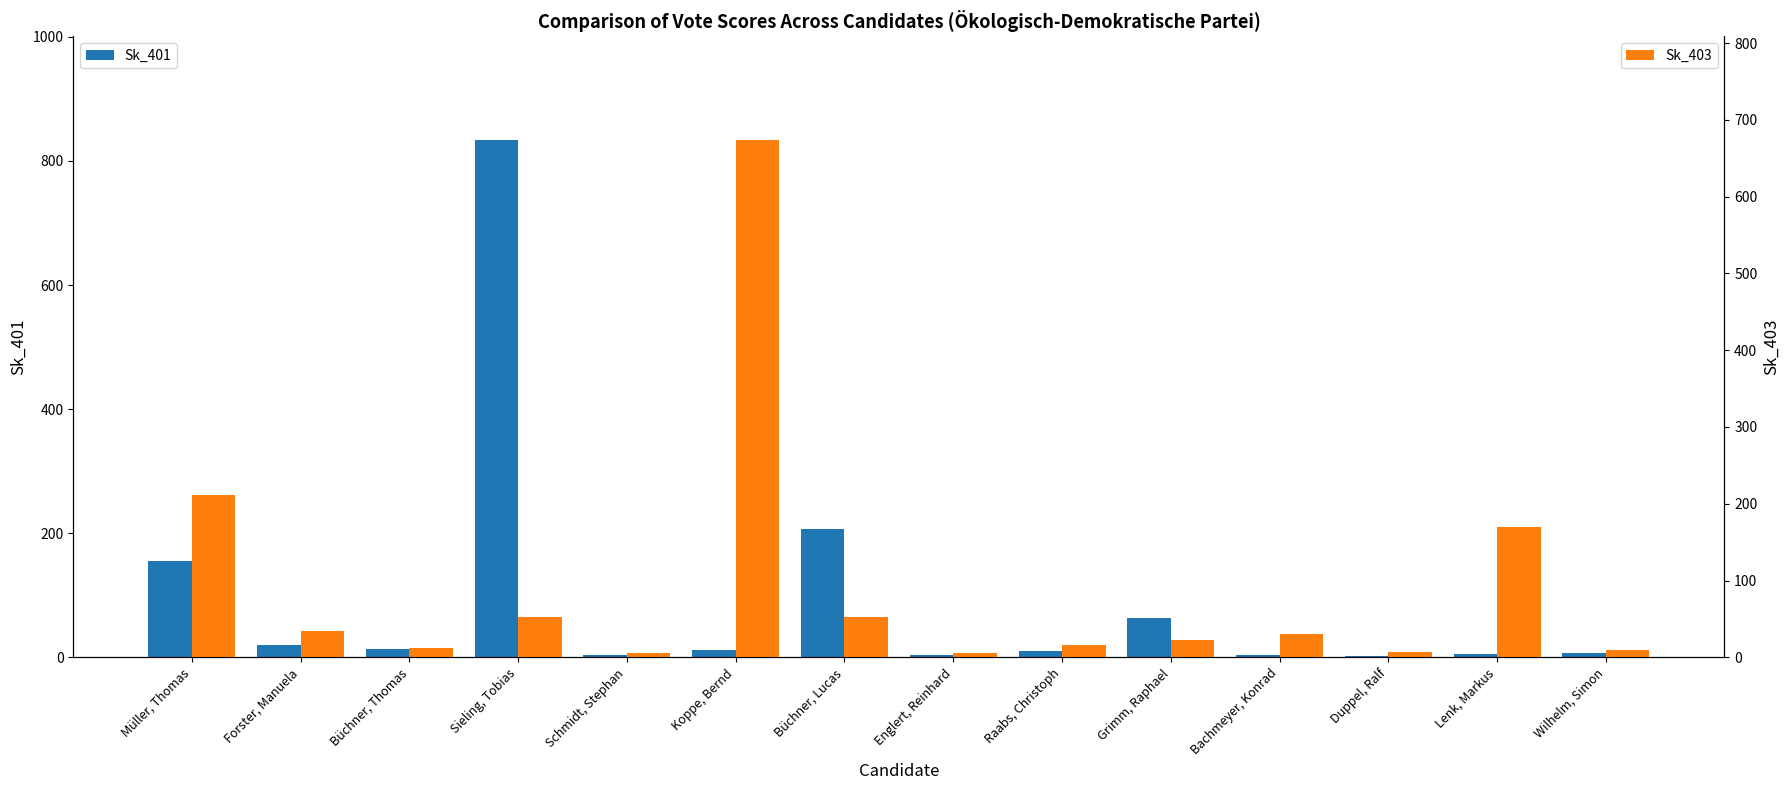

What is the difference between the Sk_401 values at Duppel, Ralf and Schmidt, Stephan?

1